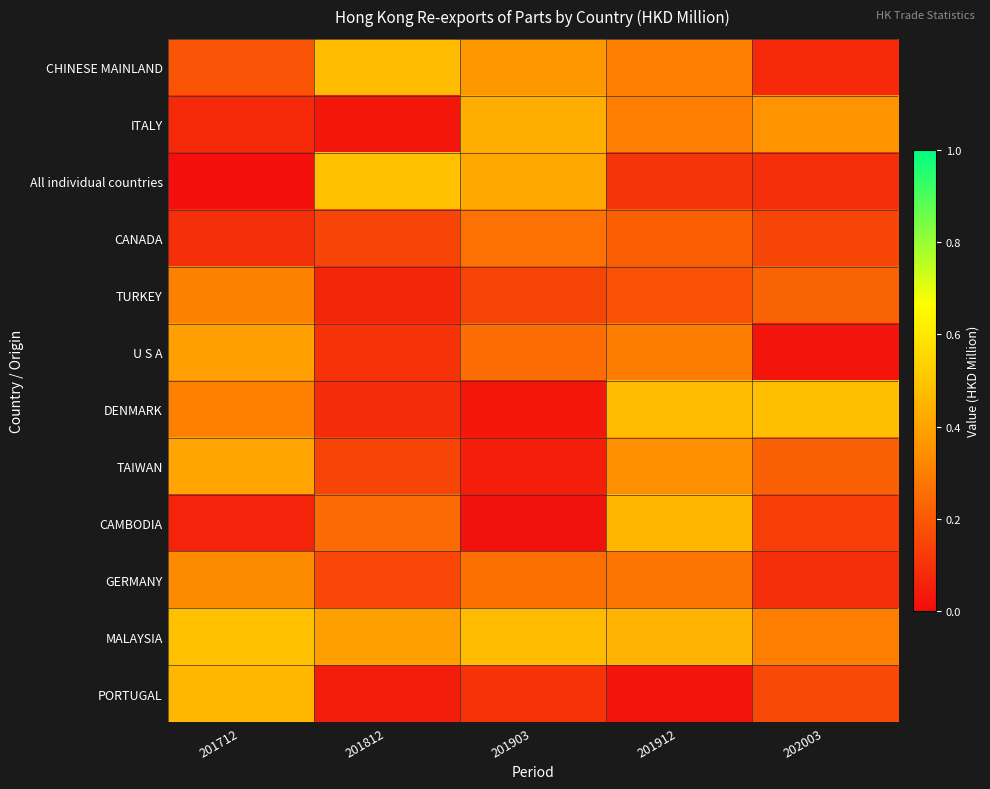

What is the spread (max minus min) of values at 201812?

0.5